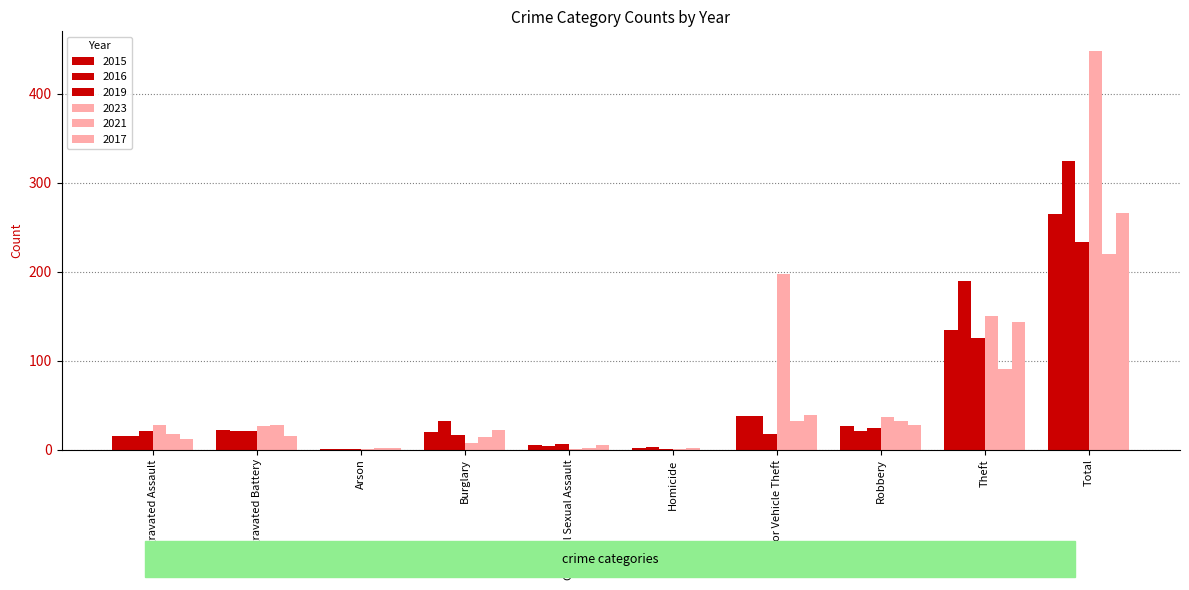

Are the bars grouped side by side (vs. stacked)?

Yes